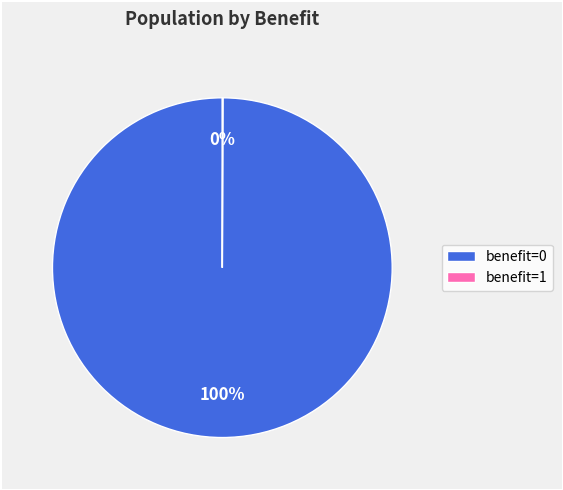

Which slice represents more than half of the pie?

benefit=0